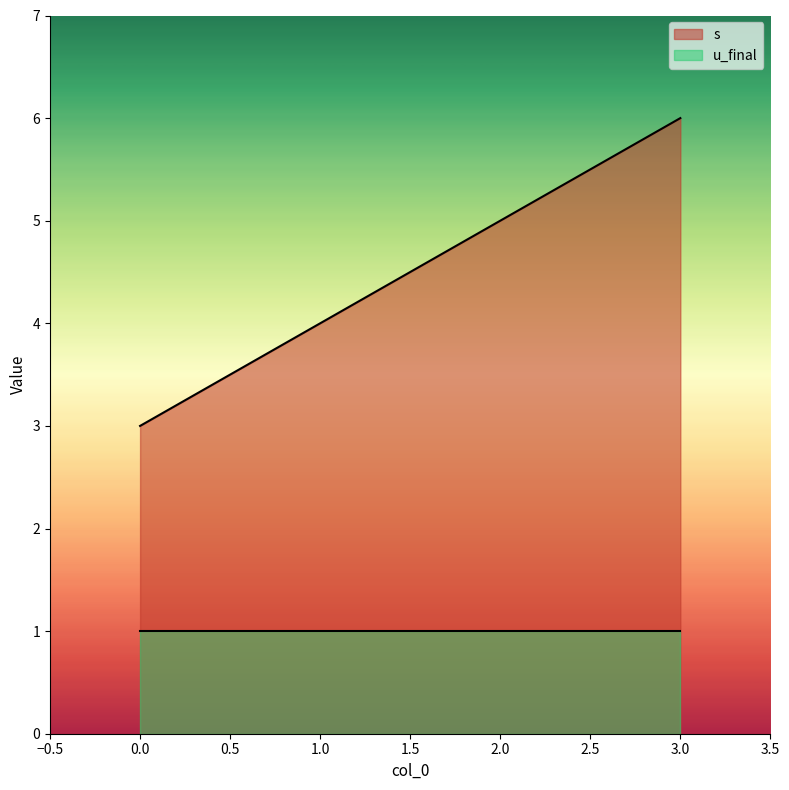

Rank the categories by value from lowest to highest.

0, 1, 2, 3